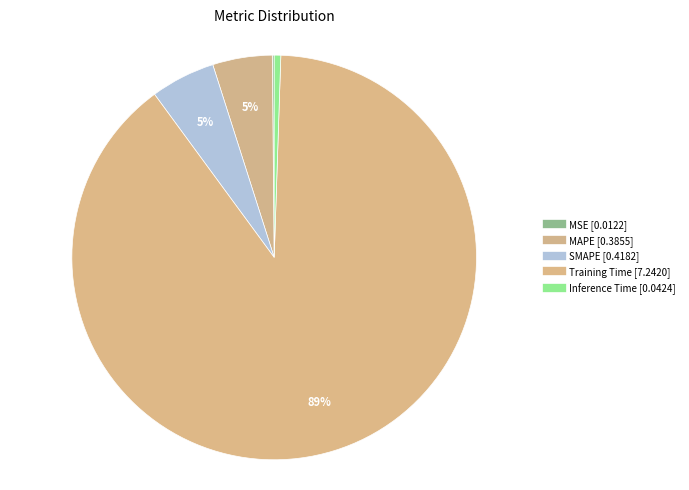

Is there a majority slice in this chart?

Yes